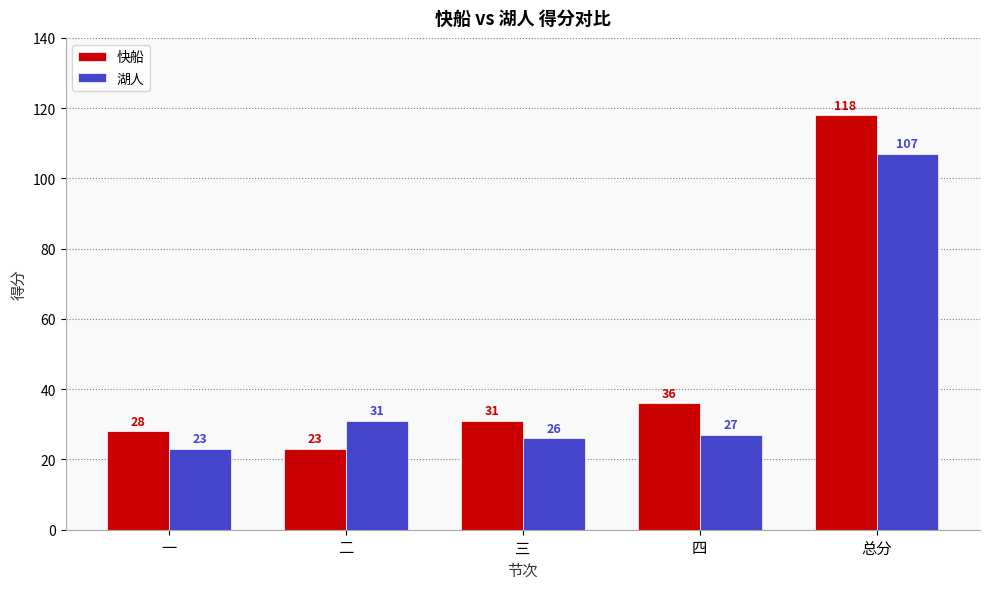

What is the label of the 5th bar from the left?

总分